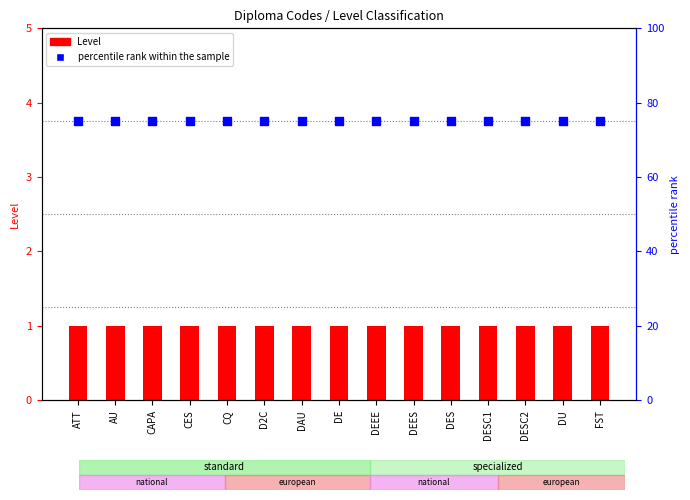

Which series has the widest spread of Y values?

Level